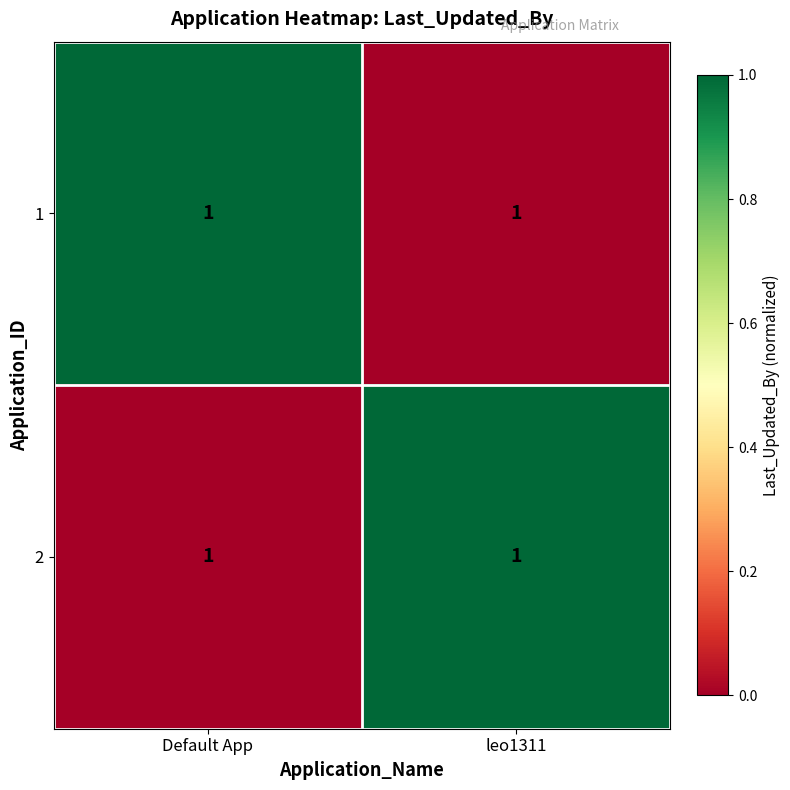

The value of 1 at leo1311 is 0. True or false?

True